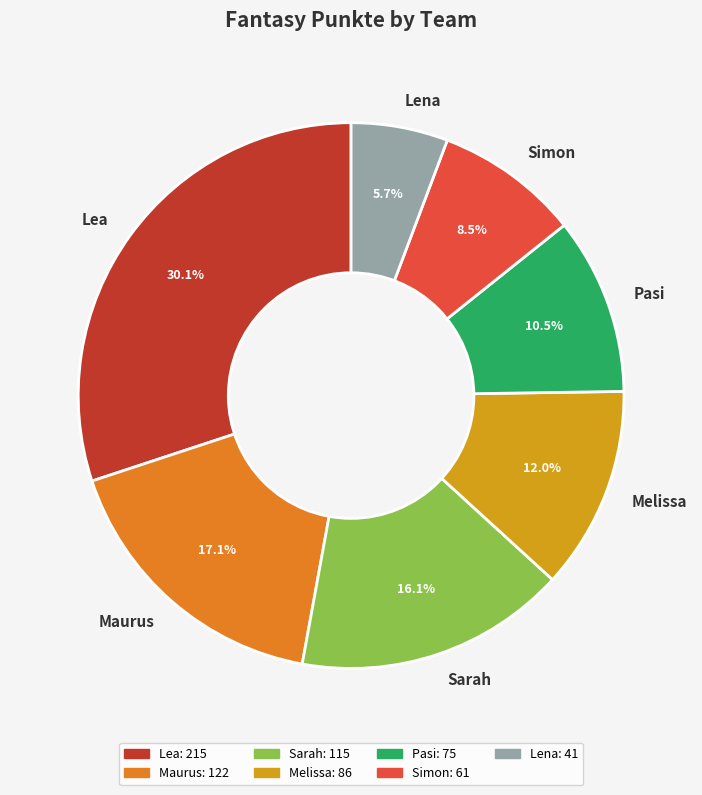

How many segments does this pie chart have?

7